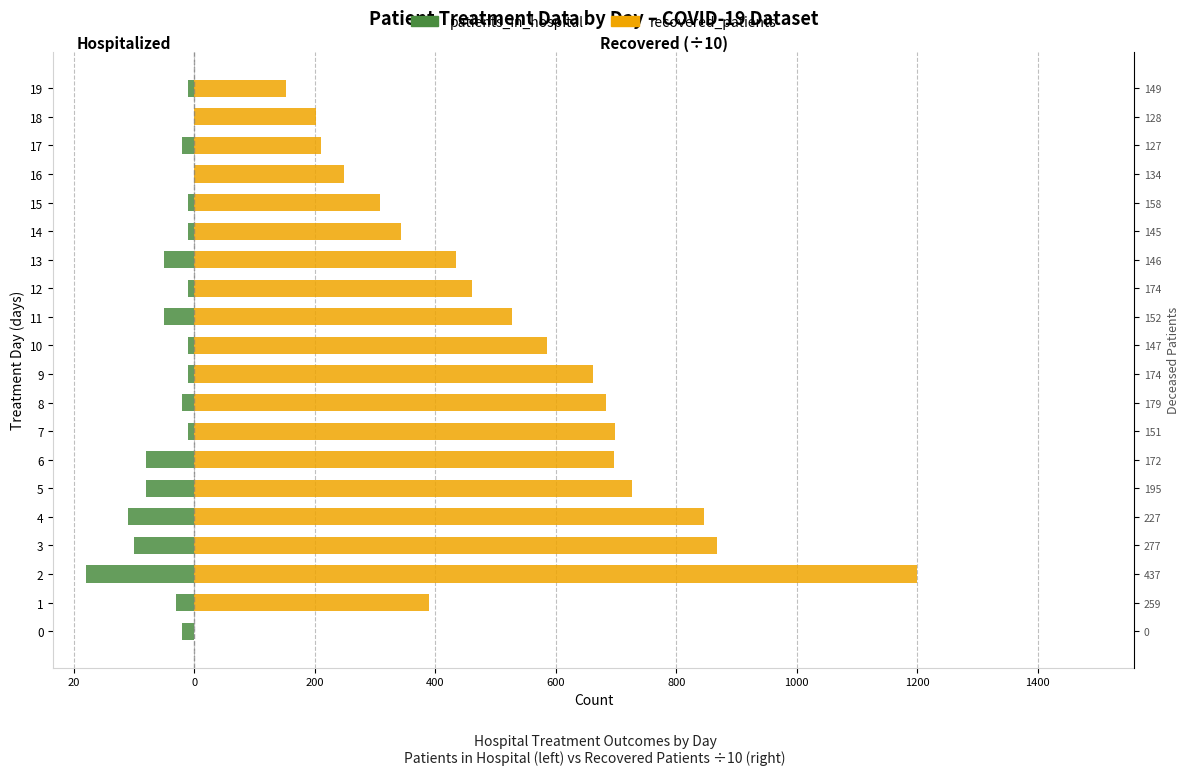

List the series in order of their overall mean, highest first.

recovered_patients, patients_in_hospital